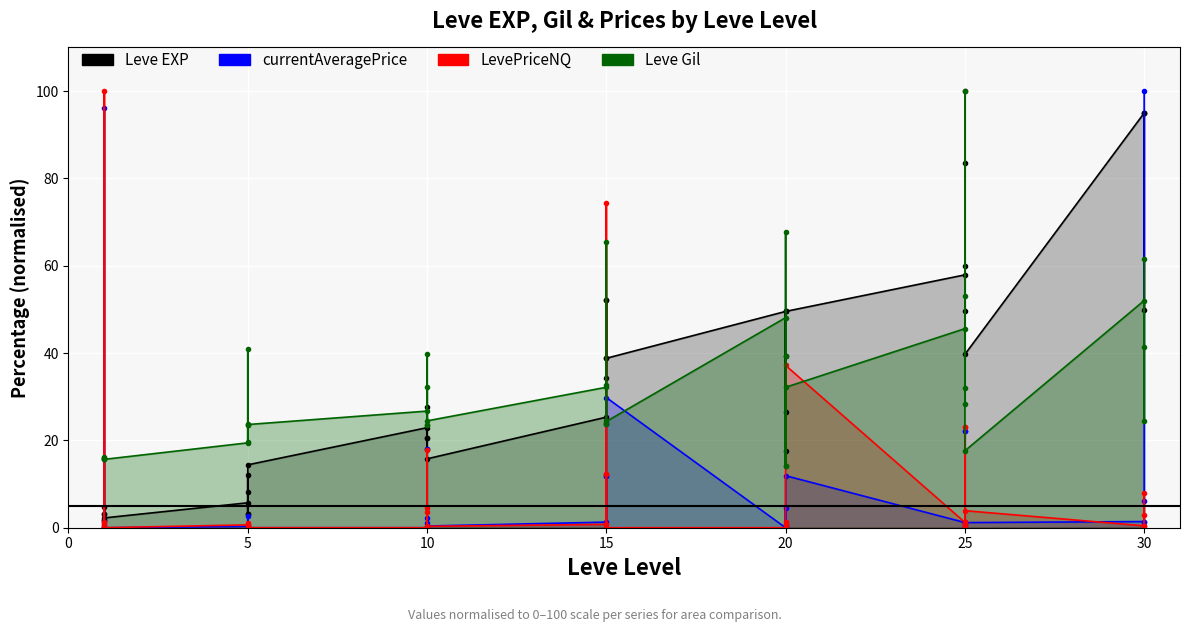

Reading left to right, extract all data points from this chart.

Leve EXP: 1=1.8	1=4.7	1=3.1	1=3.1	1=1.8	1=2.2	5=5.7	5=3.3	5=12.0	5=3.3	5=8.3	5=14.4	10=22.9	10=20.5	10=27.6	10=18.1	10=20.5	10=15.8	15=25.3	15=52.3	15=34.2	15=52.3	15=38.8	15=38.8	20=49.5	20=26.5	20=39.3	20=49.5	20=17.7	20=49.5	25=57.9	25=49.7	25=60.0	25=83.5	25=100.0	25=39.7	30=95.0	30=95.0	30=49.9	30=95.0
Leve Gil: 1=15.8	1=15.9	1=15.9	1=16.1	1=15.7	1=15.7	5=19.4	5=23.6	5=41.0	5=19.6	5=23.8	5=23.6	10=26.7	10=23.6	10=32.2	10=23.5	10=39.7	10=24.5	15=32.2	15=65.5	15=24.1	15=32.7	15=23.8	15=24.3	20=48.1	20=14.1	20=67.8	20=39.3	20=14.1	20=32.2	25=45.6	25=32.0	25=28.4	25=53.0	25=100.0	25=17.6	30=52.0	30=41.4	30=24.5	30=61.5
currentAveragePrice: 1=0.2	1=96.2	1=1.3	1=0.7	1=0.0	1=0.0	5=0.3	5=0.3	5=0.0	5=0.0	5=2.7	5=0.0	10=0.0	10=1.2	10=0.0	10=2.1	10=18.1	10=0.4	15=1.3	15=11.9	15=0.0	15=11.9	15=23.9	15=29.8	20=0.0	20=0.2	20=0.7	20=4.4	20=0.0	20=11.9	25=1.2	25=0.4	25=22.2	25=1.3	25=22.2	25=1.2	30=1.4	30=1.3	30=6.1	30=100.0
LevePriceNQ: 1=0.2	1=100.0	1=1.3	1=0.8	1=0.1	1=0.0	5=0.7	5=0.3	5=0.0	5=0.0	5=1.0	5=0.0	10=0.0	10=3.7	10=0.0	10=4.5	10=17.8	10=0.3	15=0.8	15=12.4	15=0.0	15=12.4	15=74.4	15=0.0	20=0.0	20=0.7	20=0.6	20=1.3	20=0.0	20=37.2	25=1.2	25=0.3	25=23.1	25=0.8	25=23.1	25=3.9	30=0.4	30=3.0	30=7.9	30=0.3